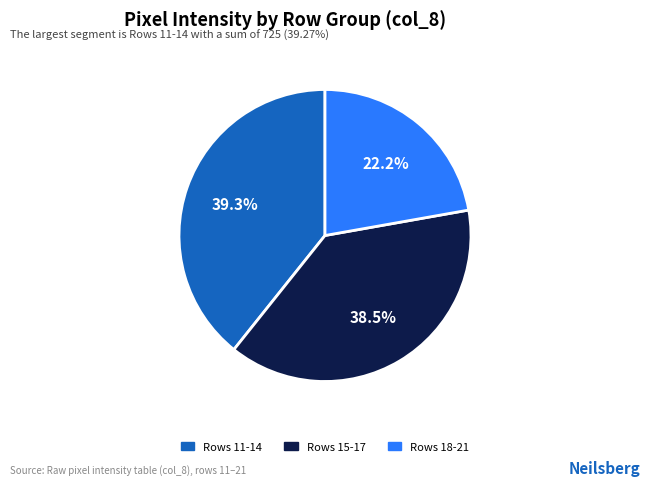

Is there any slice that represents more than half of the pie?

No